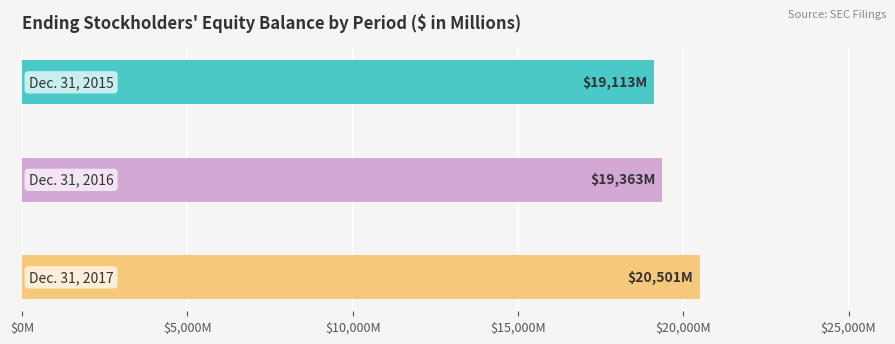

Does the chart contain any negative values?

No